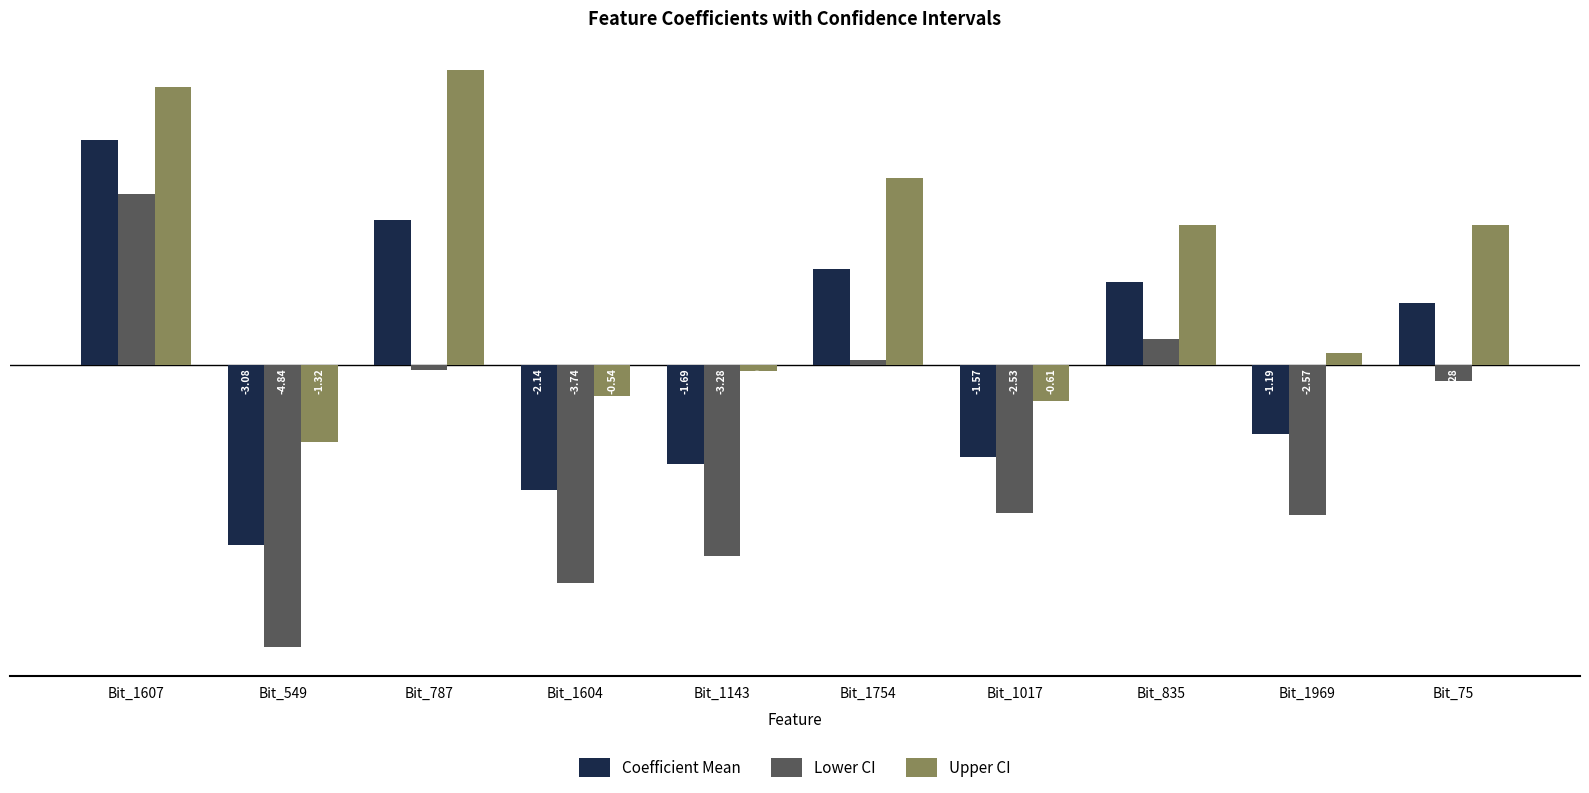

How many bars are there in each group?

3